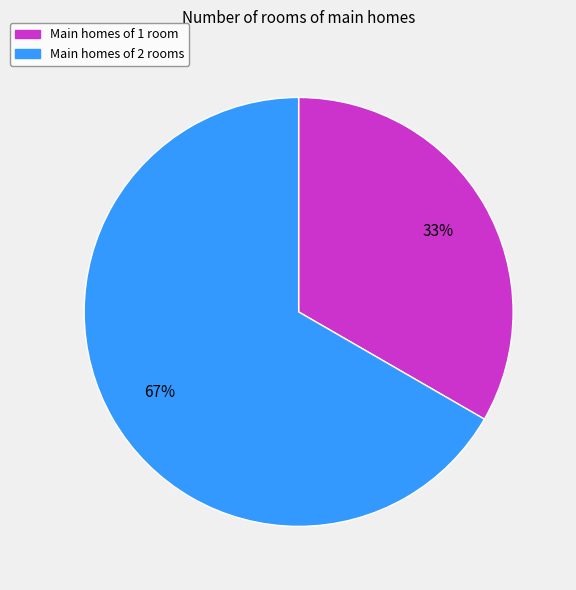

To the nearest percent, what is the average slice percentage?

50%